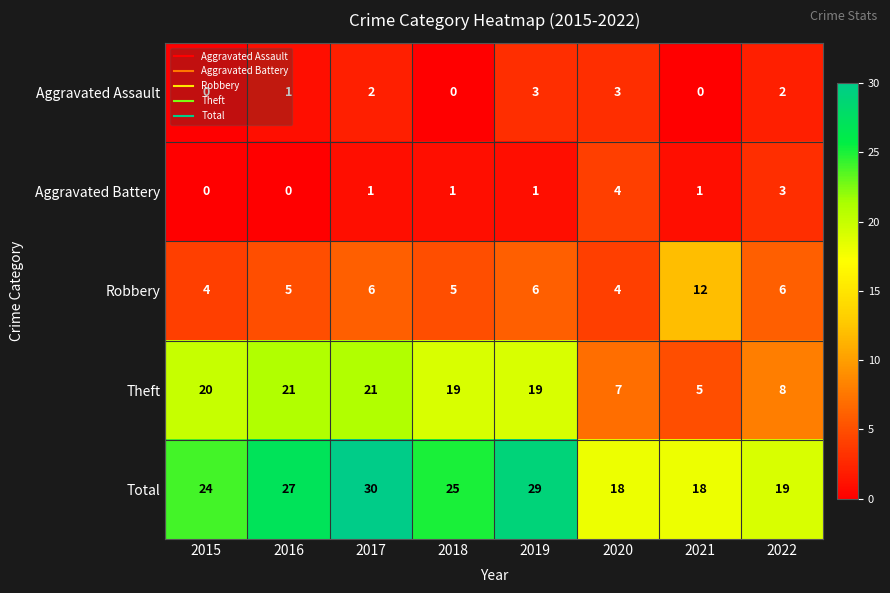

What is the spread (max minus min) of values at 2022?

17